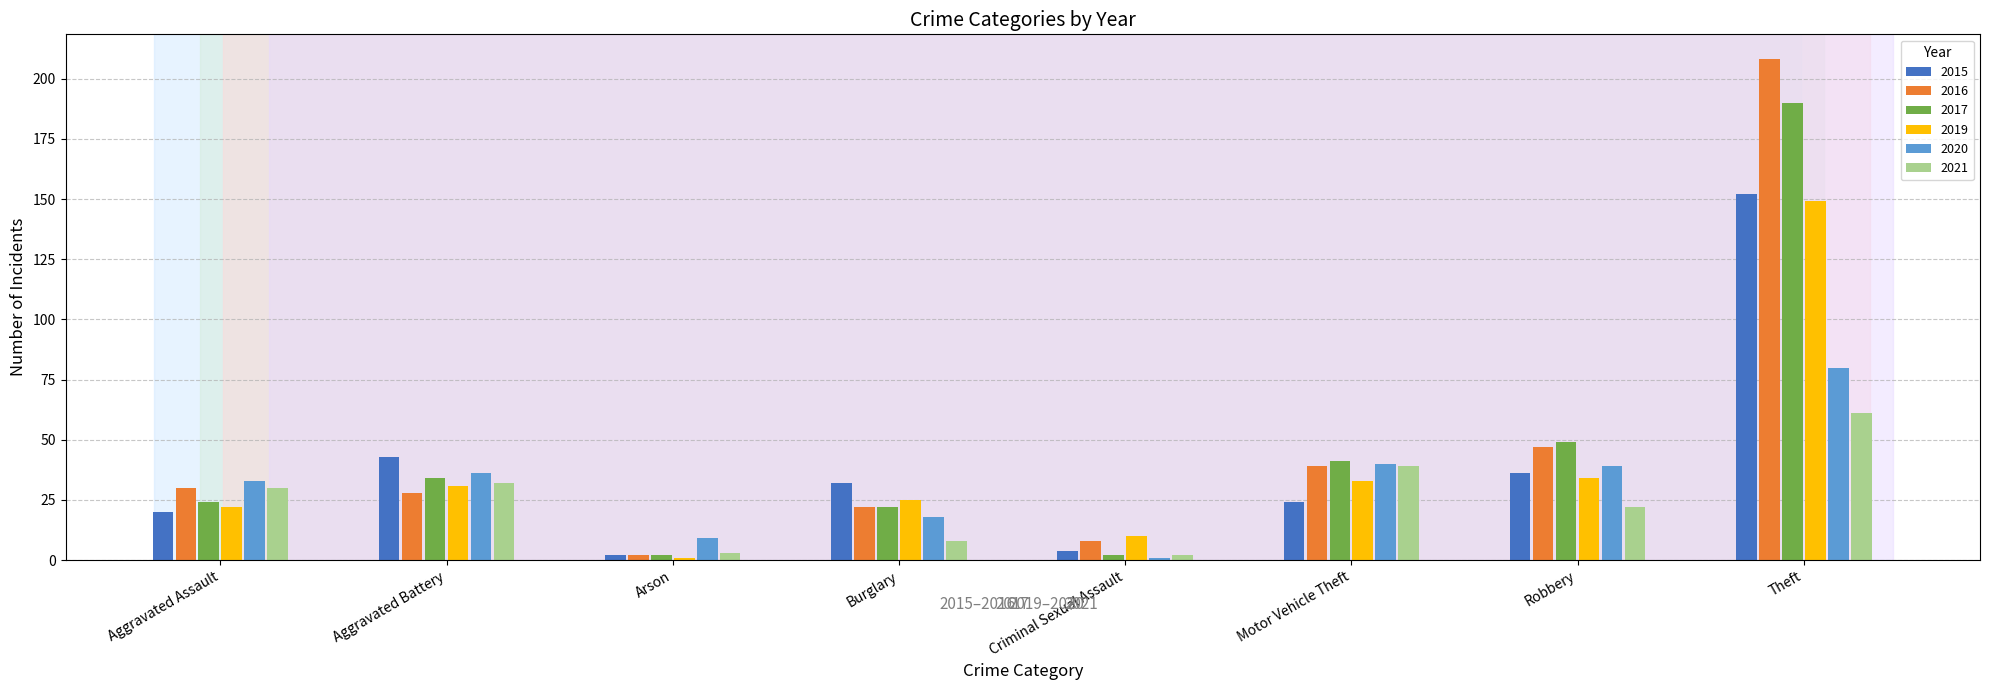

What is the difference between the maximum and minimum values in the 2016 series?

206